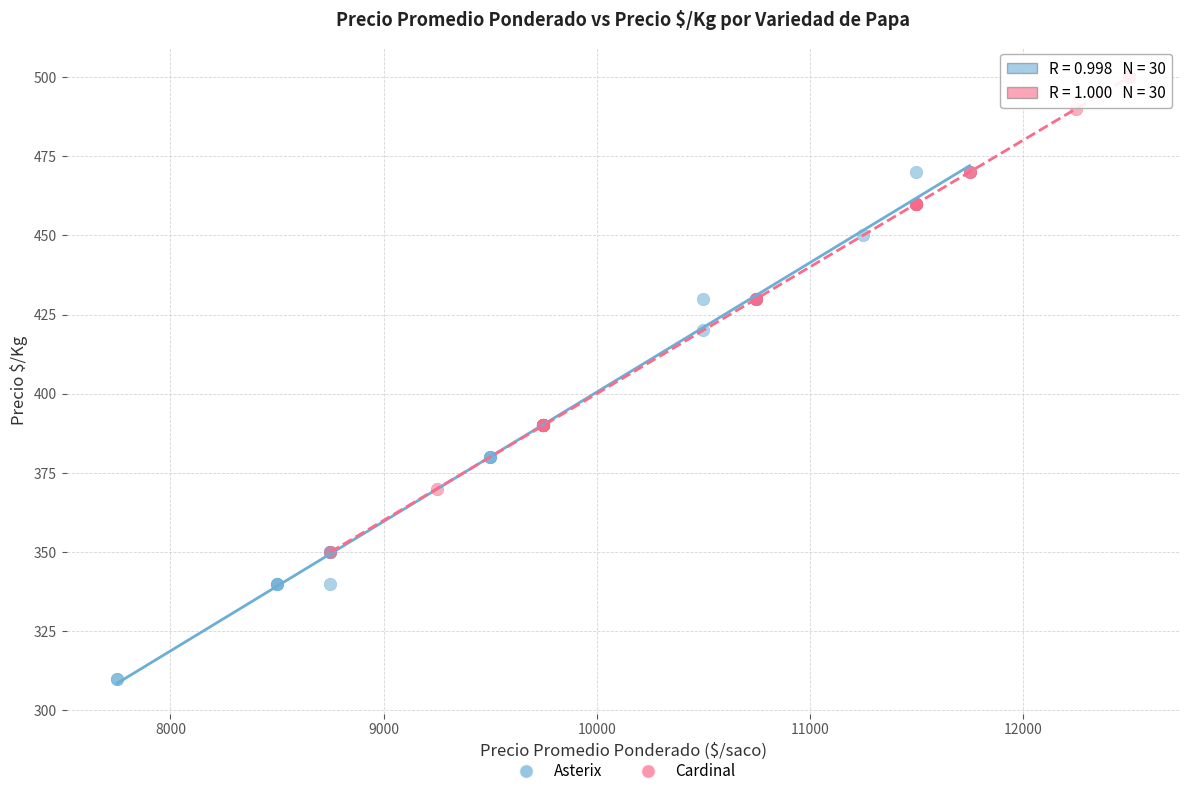

Which series reaches the minimum Y coordinate?

Asterix